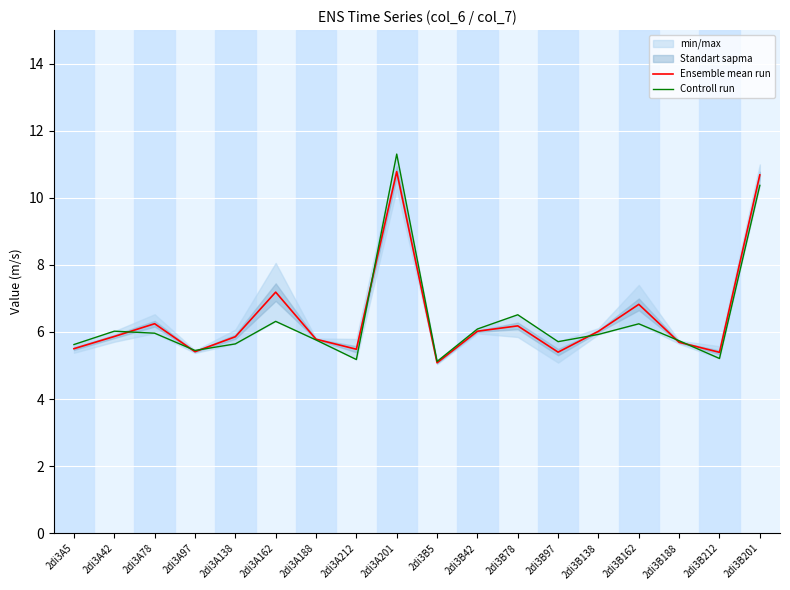

Read the Ensemble mean run value at 2di3B201.

10.7